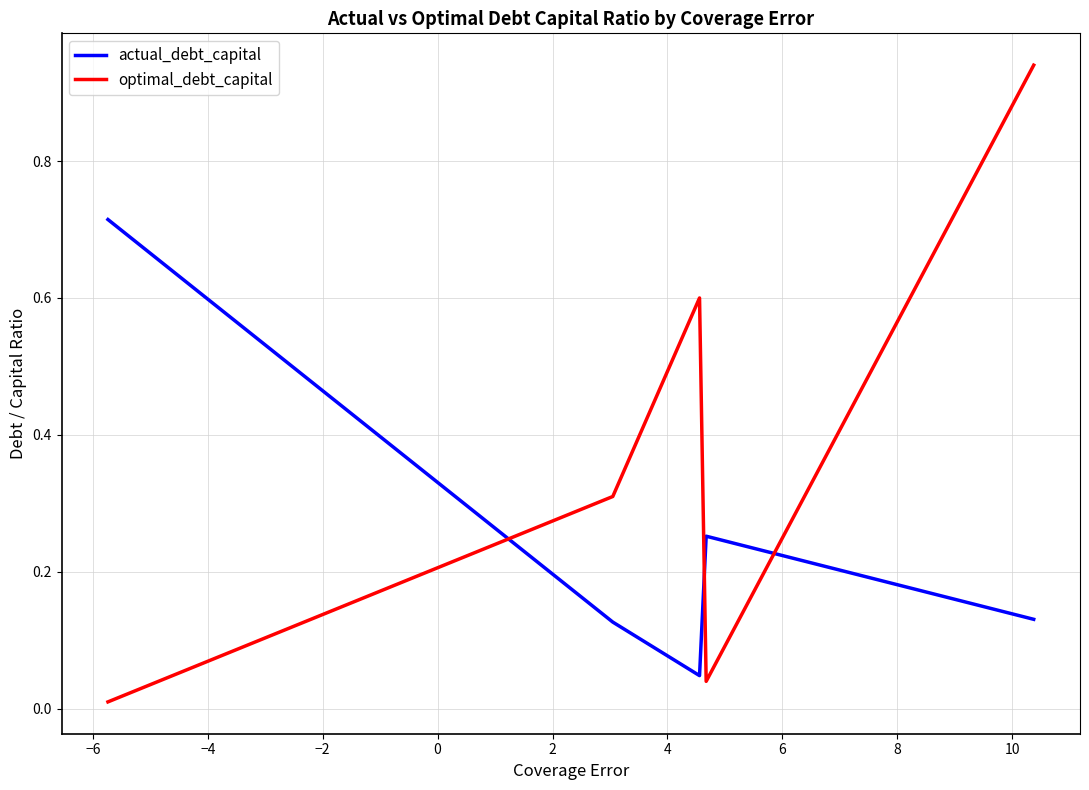

How many categories are shown in the chart?

5